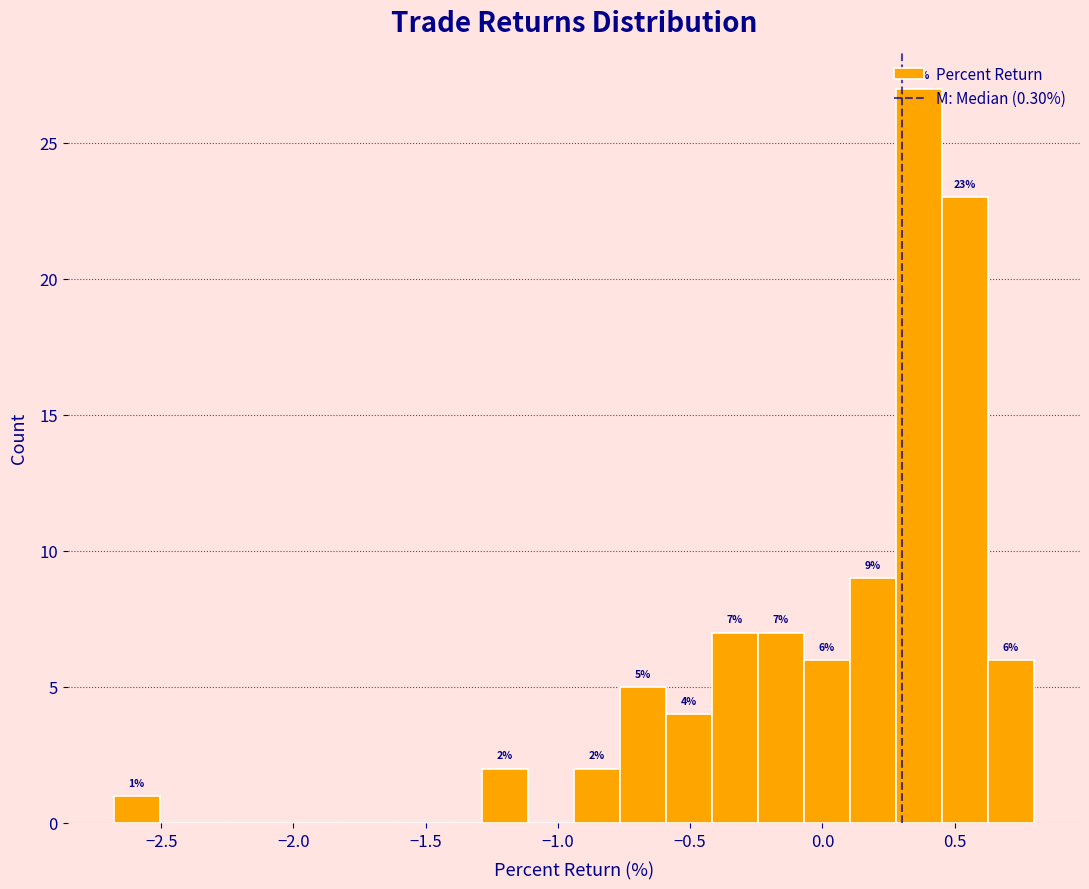

Read against the x-axis, roughly where is the centre of the tallest bar?

0.35